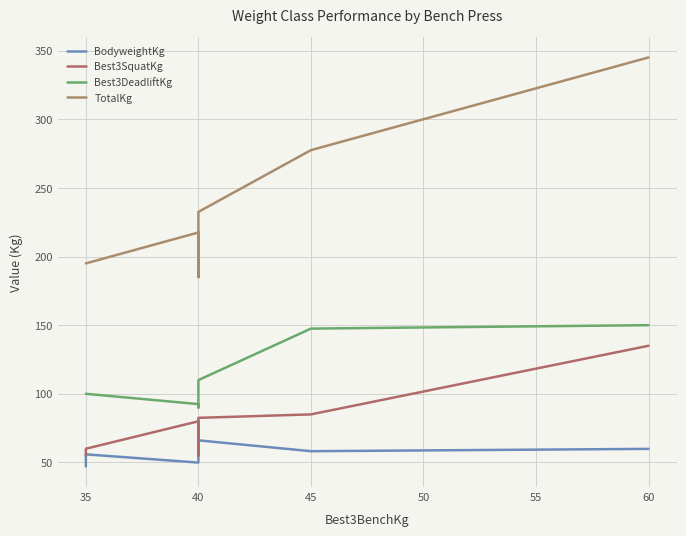

What is the value of the BodyweightKg point at the 6th from the left?

58.2